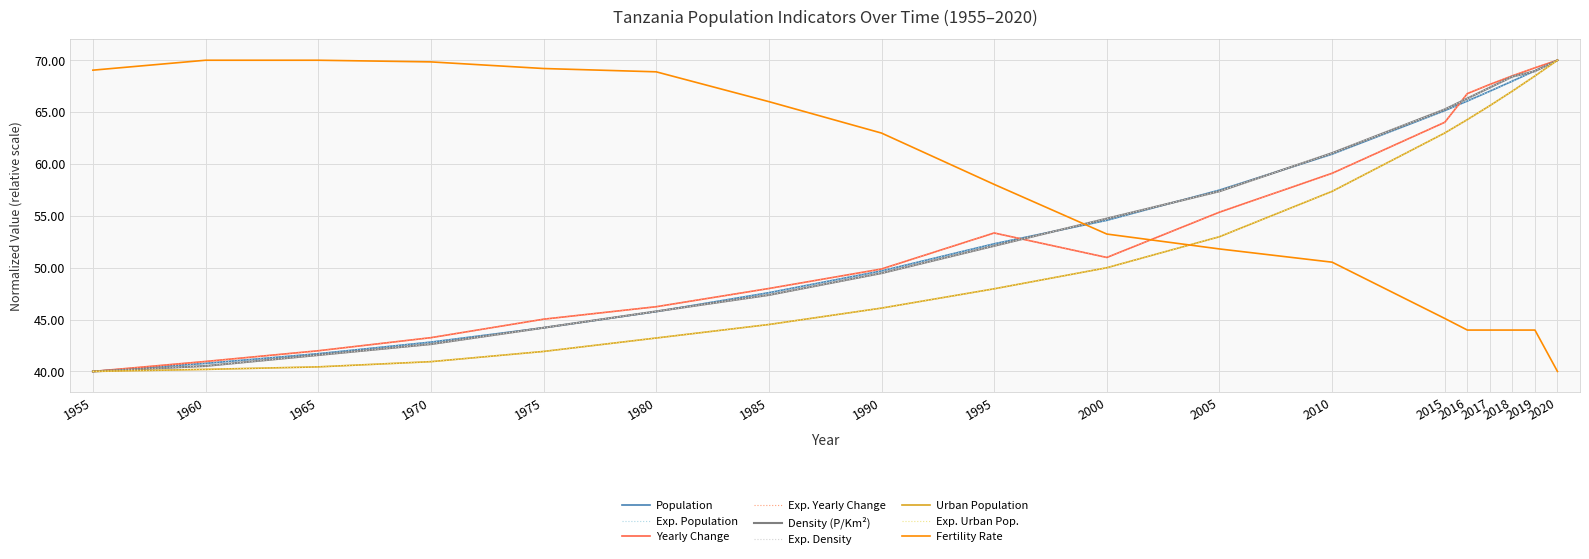

Does the chart have visible grid lines?

Yes